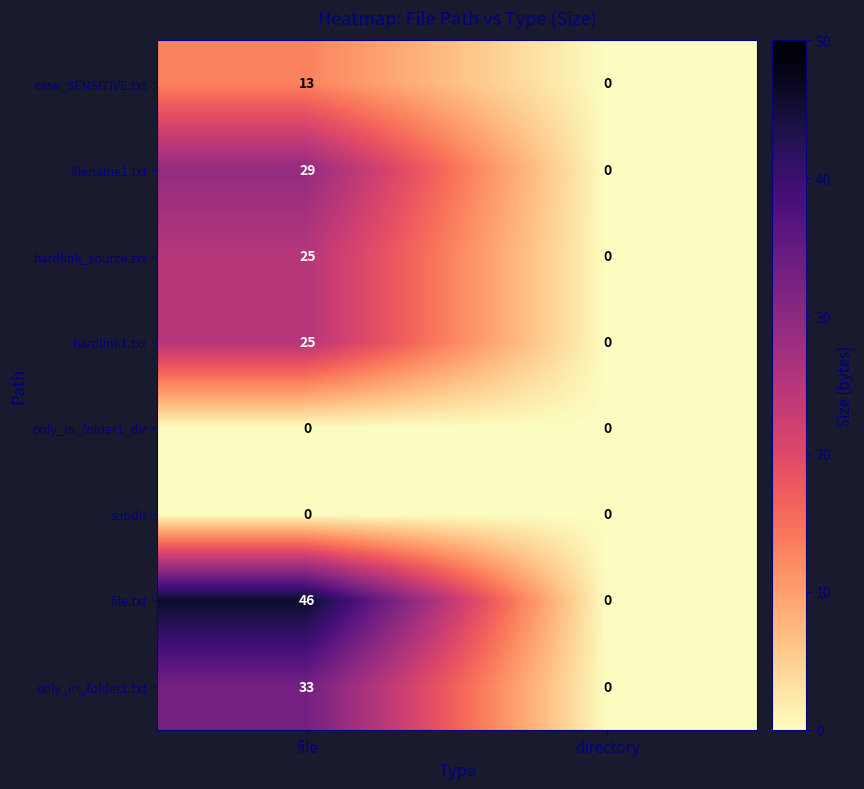

The hardlink_source.txt series shows -9 at directory. True or false?

False